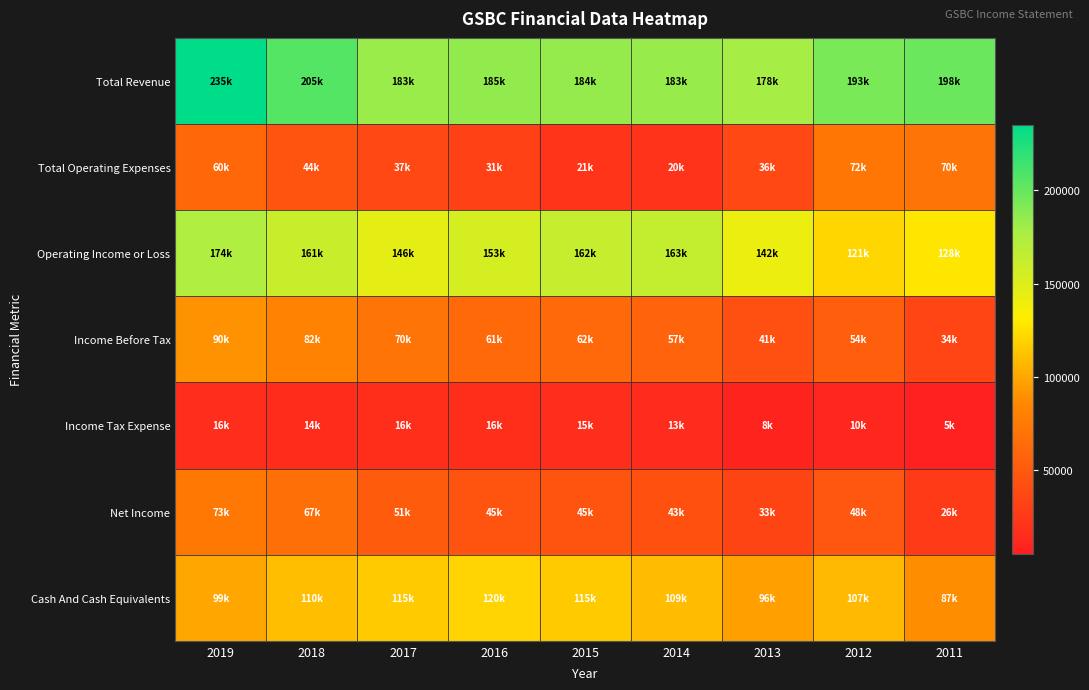

What is the total value across all series at 2016?

614300